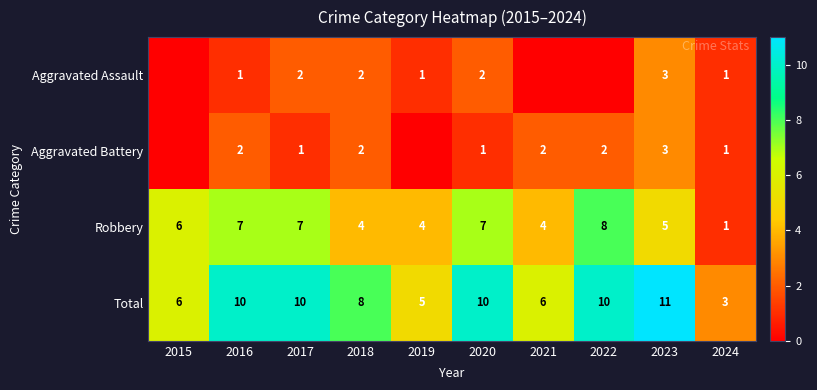

How many data points in Robbery are less than 6?

5